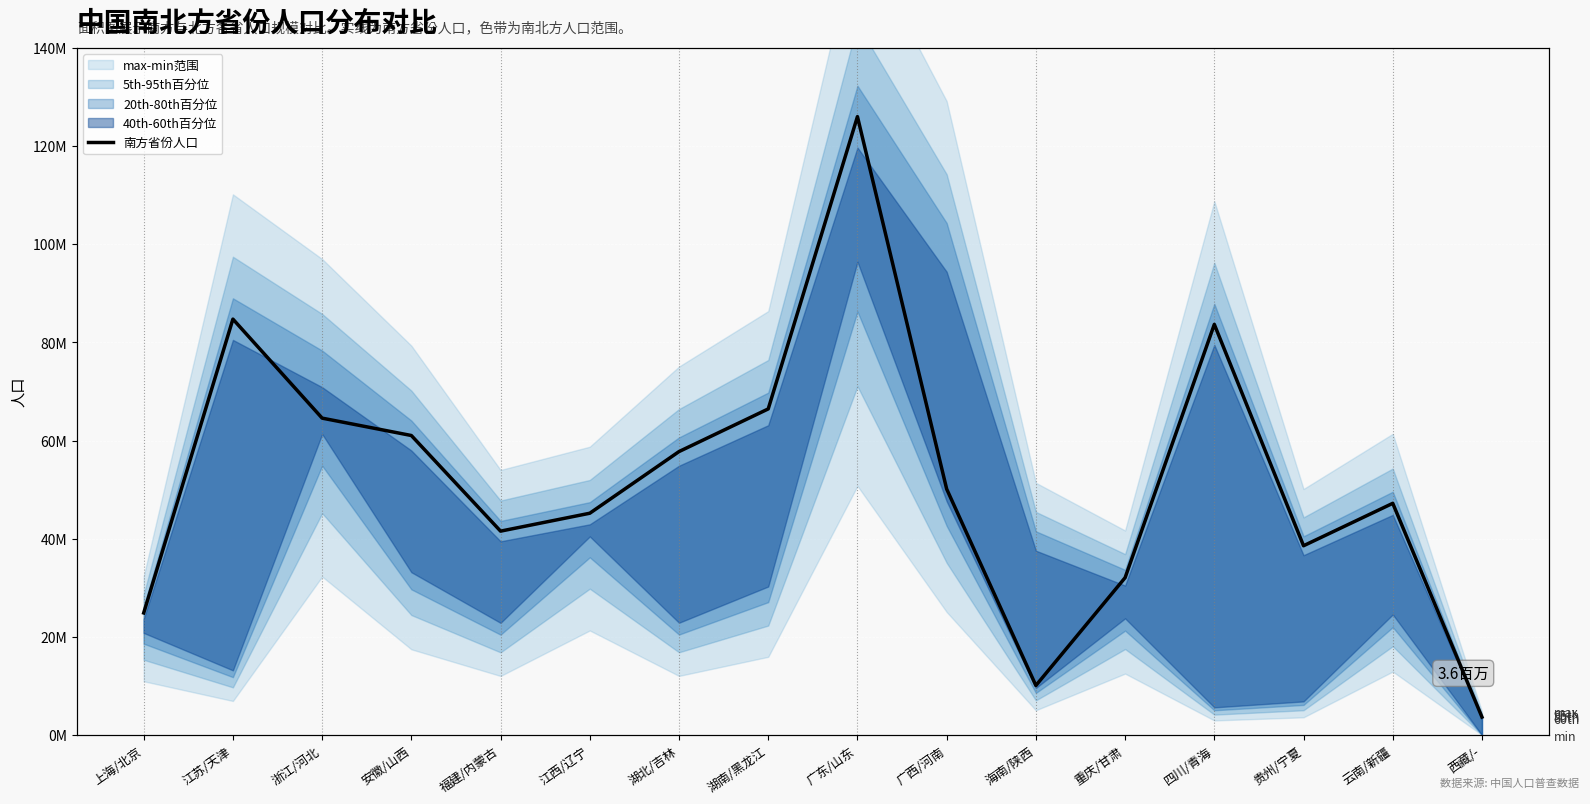

Reading right to left, what are all the values shown in this chart?

3648100	47209277	38562148	83674866	32054159	10081232	50126804	126012510	66444864	57752557	45188635	41540086	61027171	64567588	84748016	24870895